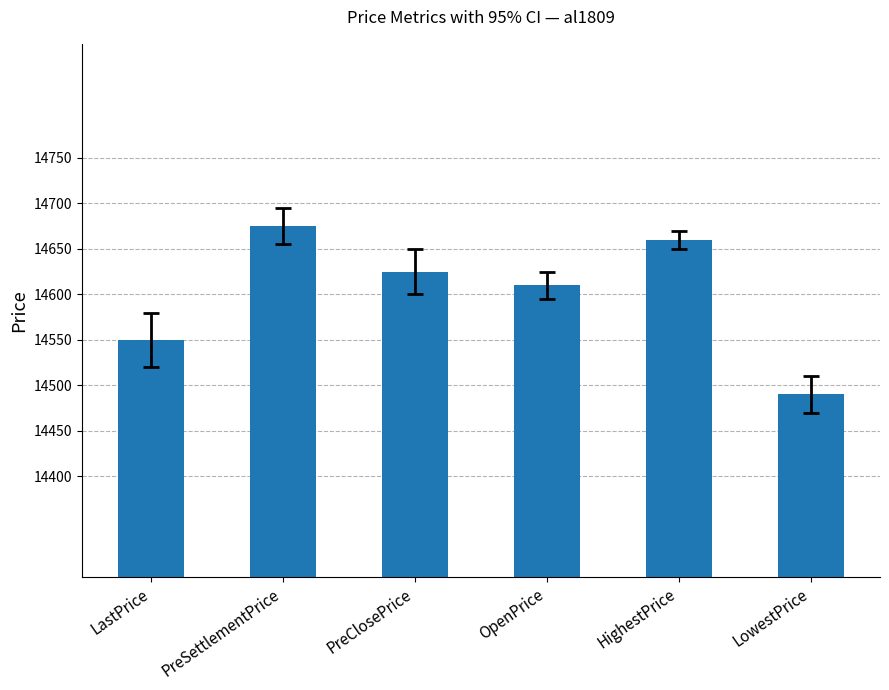

What is the maximum value shown in the chart?

14675